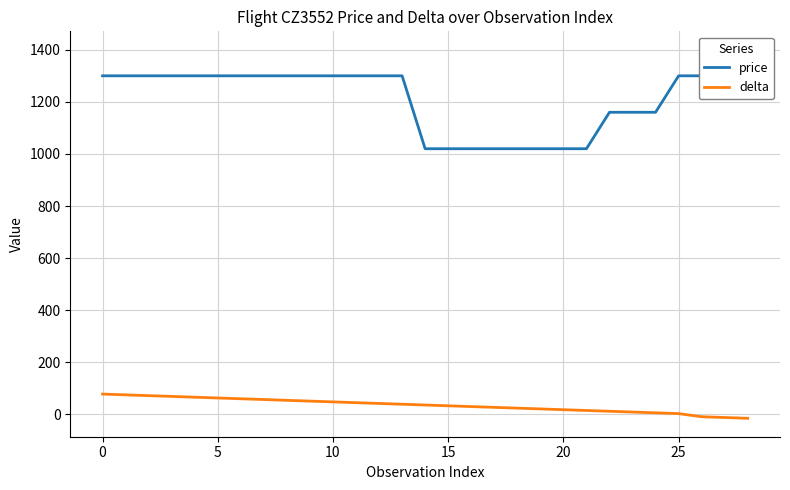

Reading left to right, what are all the values shown in this chart?

price: 1300	1300	1300	1300	1300	1300	1300	1300	1300	1300	1300	1300	1300	1300	1020	1020	1020	1020	1020	1020	1020	1020	1160	1160	1160	1300	1300	1300	1400
delta: 78	75	72	69	66	63	60	57	54	51	48	45	42	39	36	33	30	27	24	21	18	15	12	9	6	3	-9	-12	-15